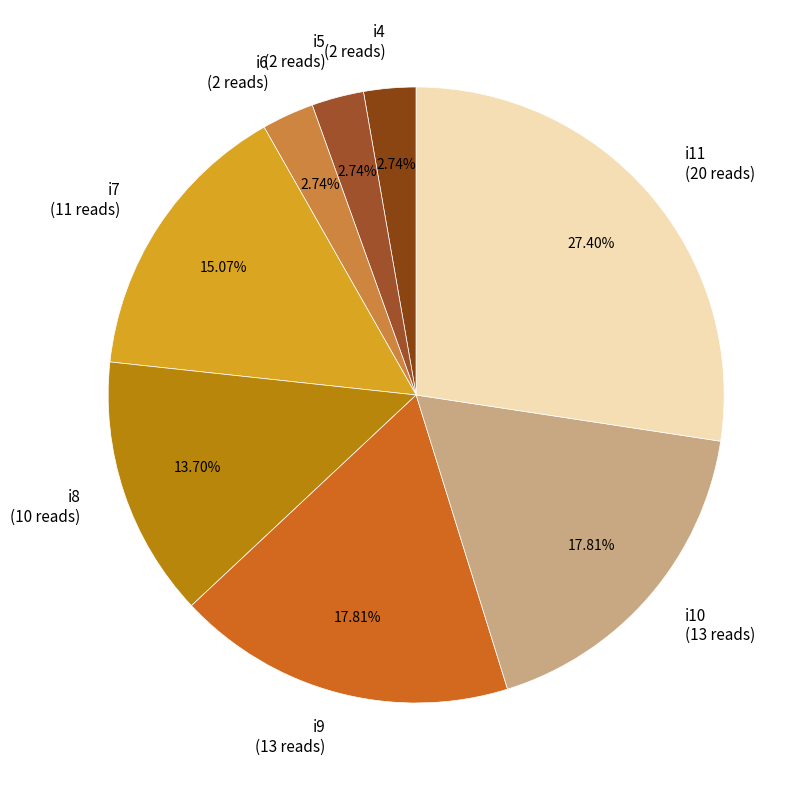

The i4 slice represents 3% of the pie. True or false?

True